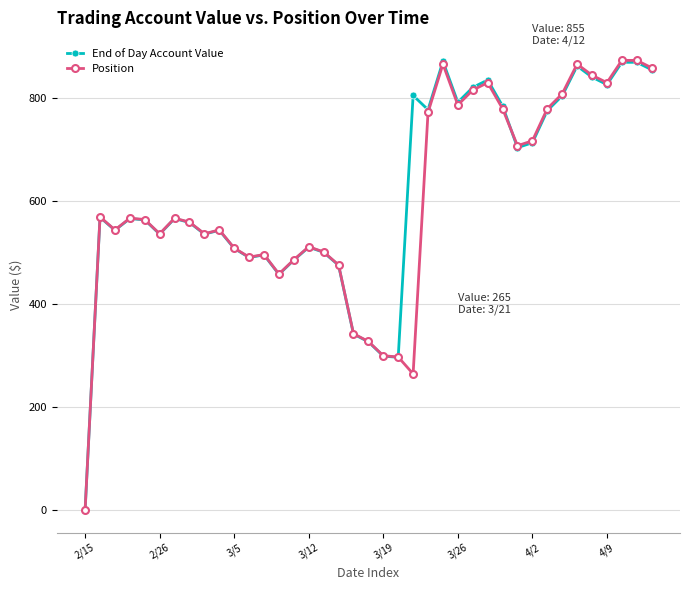

True or false: End of Day Account Value has more than 1 points higher than both neighbors.

True